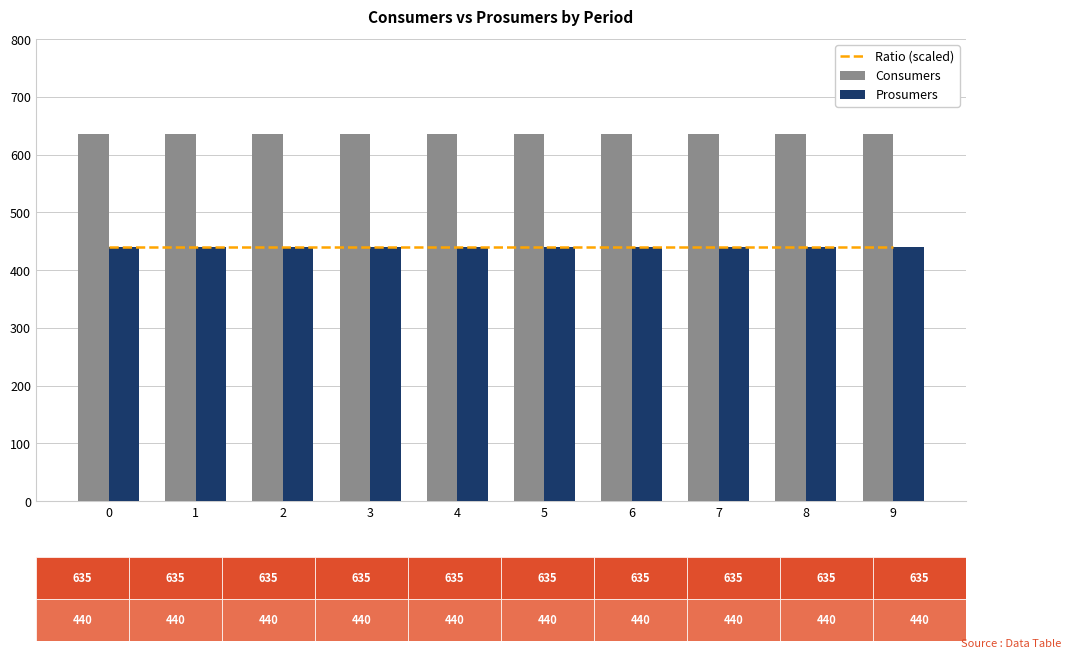

Reading left to right, what are all the values shown in this chart?

Ratio (scaled): 0=440	1=440	2=440	3=440	4=440	5=440	6=440	7=440	8=440	9=440
Consumers: 0=635	1=635	2=635	3=635	4=635	5=635	6=635	7=635	8=635	9=635
Prosumers: 0=440	1=440	2=440	3=440	4=440	5=440	6=440	7=440	8=440	9=440